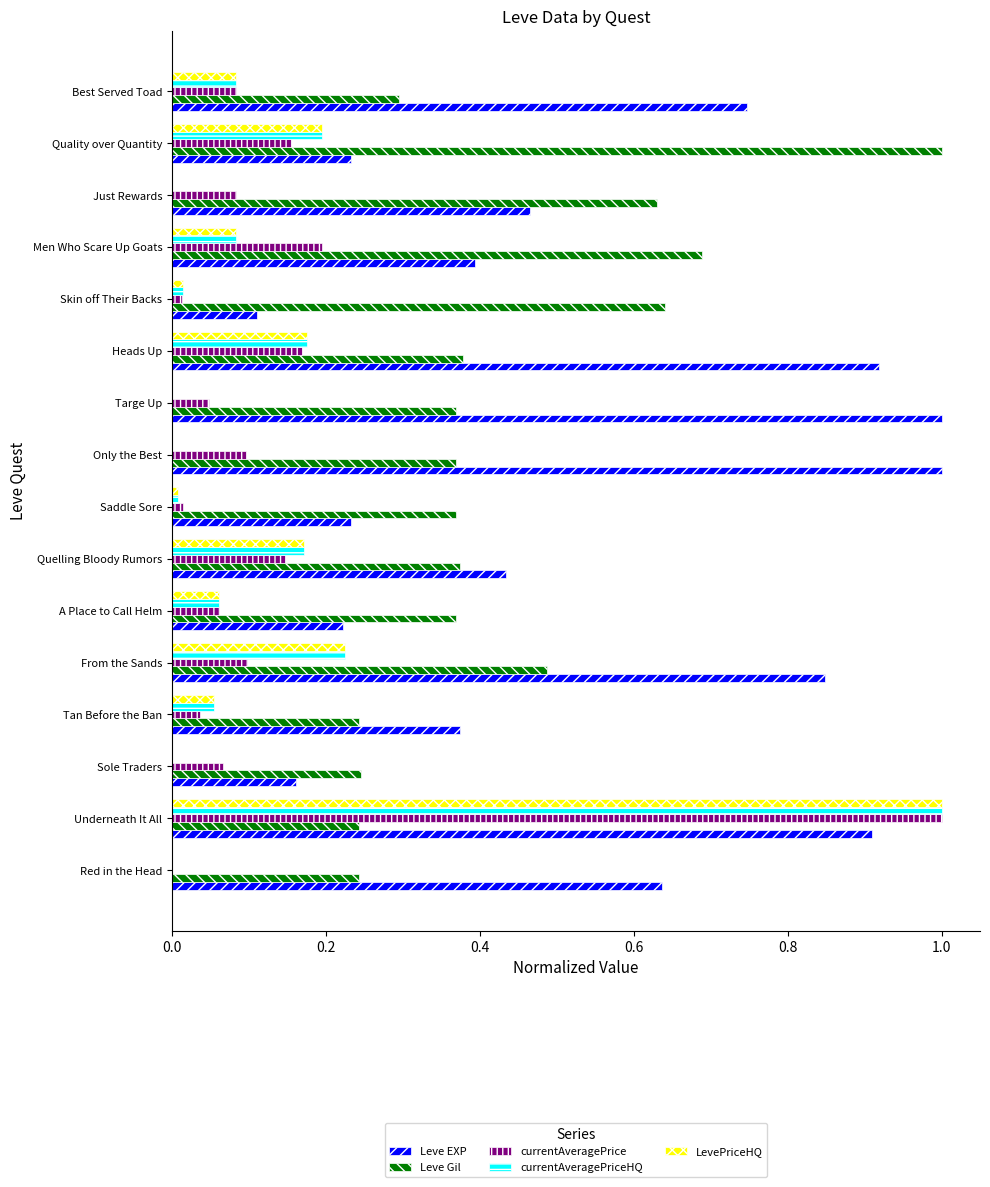

Between A Place to Call Helm and Skin off Their Backs, which series saw the biggest shift?

Leve Gil